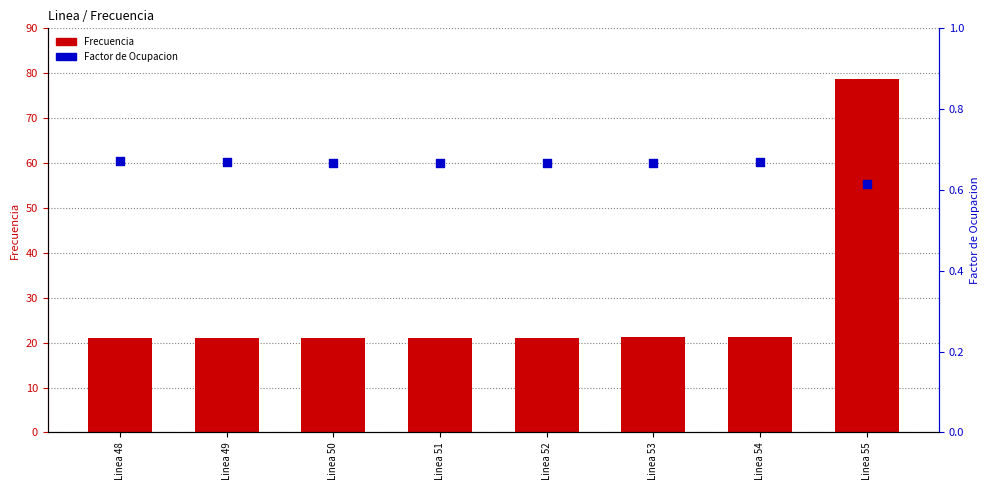

At which category is the sum across all series the highest?

Linea 55